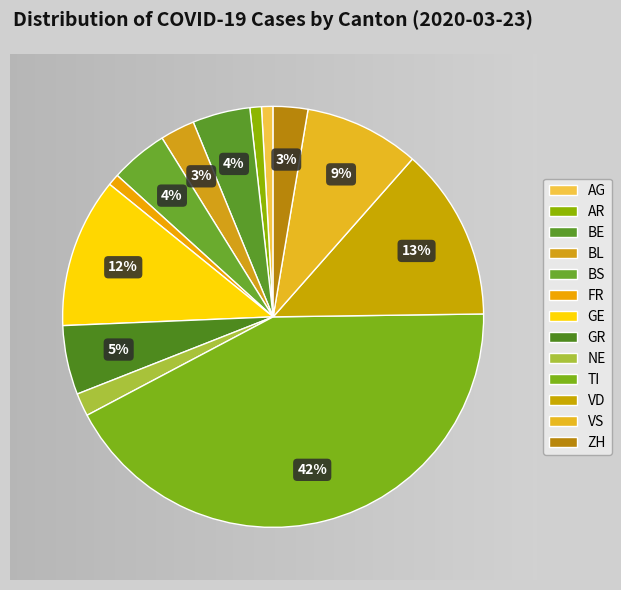

Which has a higher value, ZH or TI?

TI